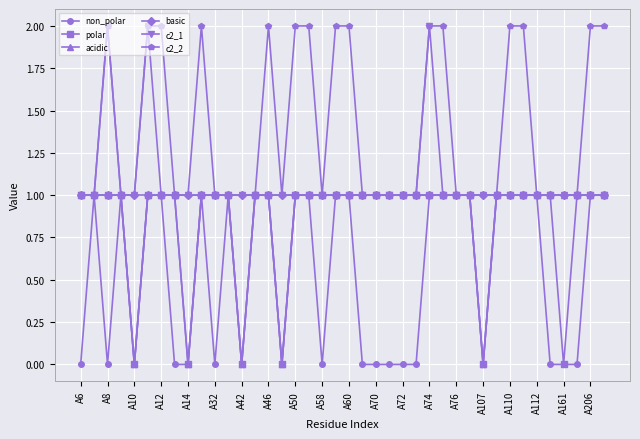

What is the value of the basic point at the 24th from the left?

1